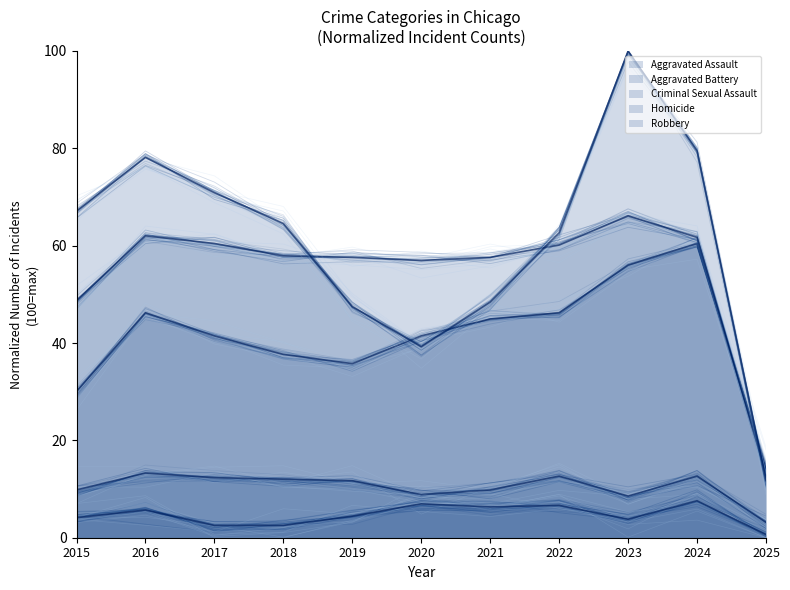

List the series in order of their peak value, highest first.

Robbery, Aggravated Battery, Aggravated Assault, Criminal Sexual Assault, Homicide